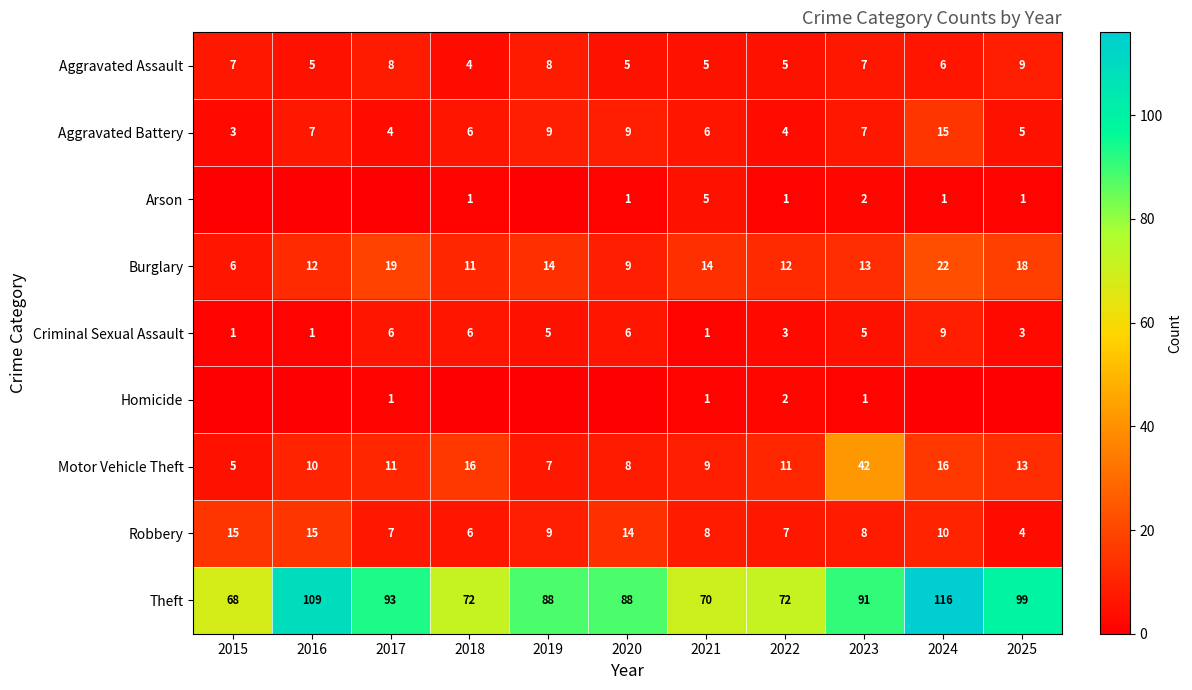

What is the greatest value displayed?

116